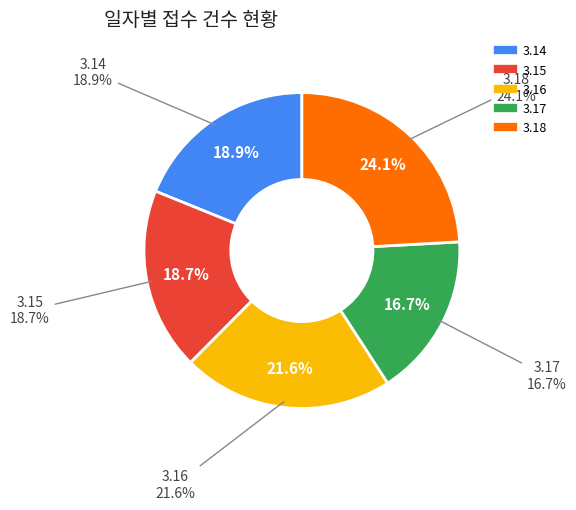

What percentage is the 3.16 slice, to the nearest percent?

22%